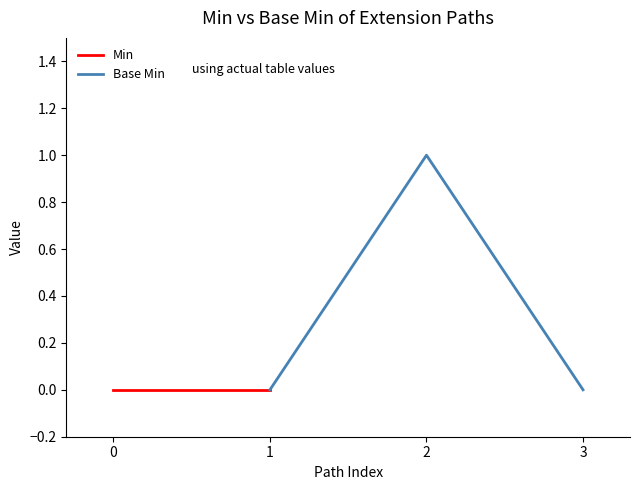

The Base Min series shows 0 at 1. True or false?

True